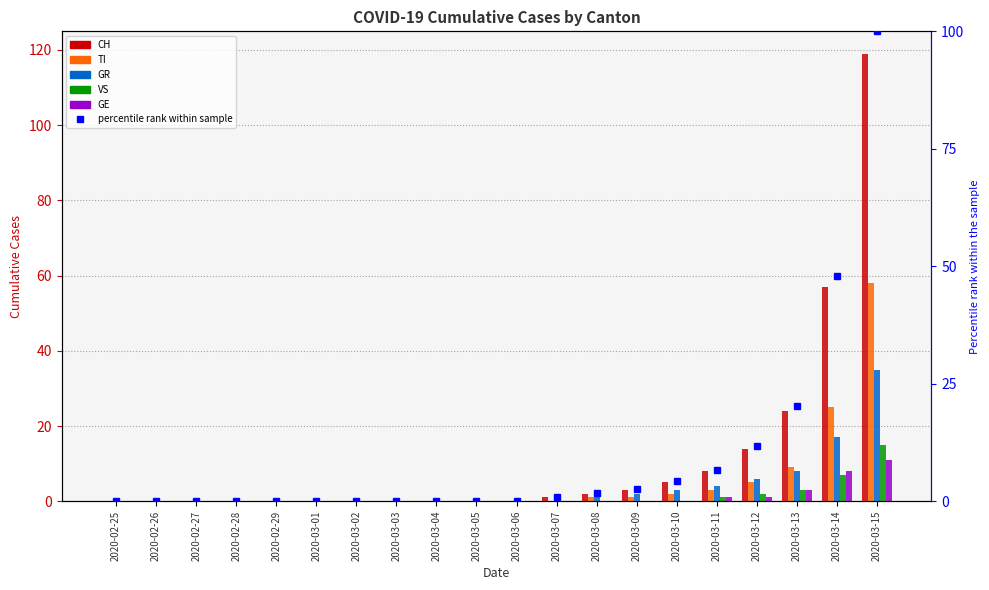

Which category has the lowest value across all series?

2020-02-25